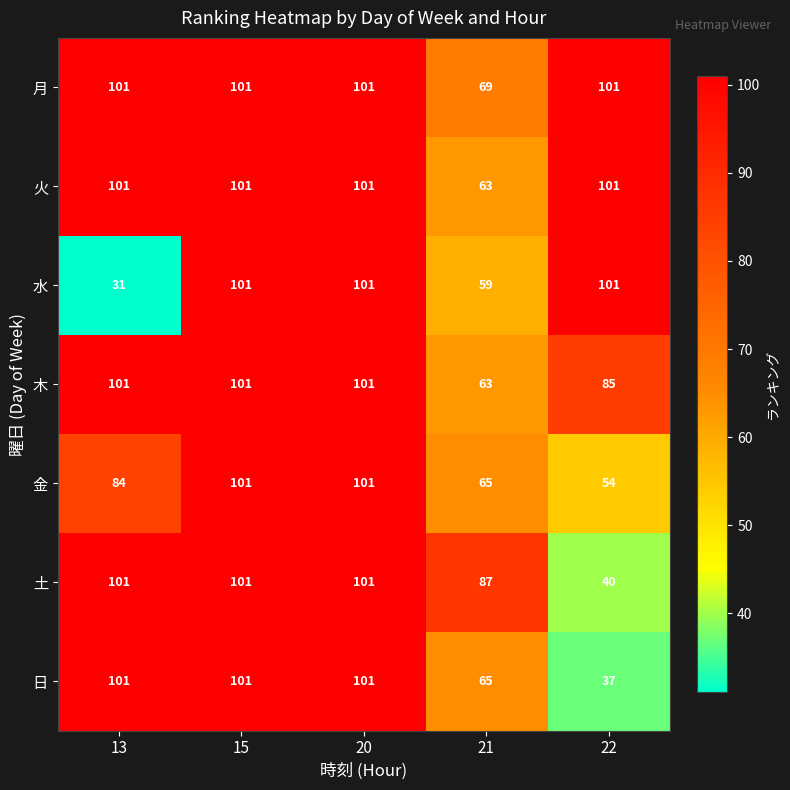

What is the minimum value shown in the chart?

31